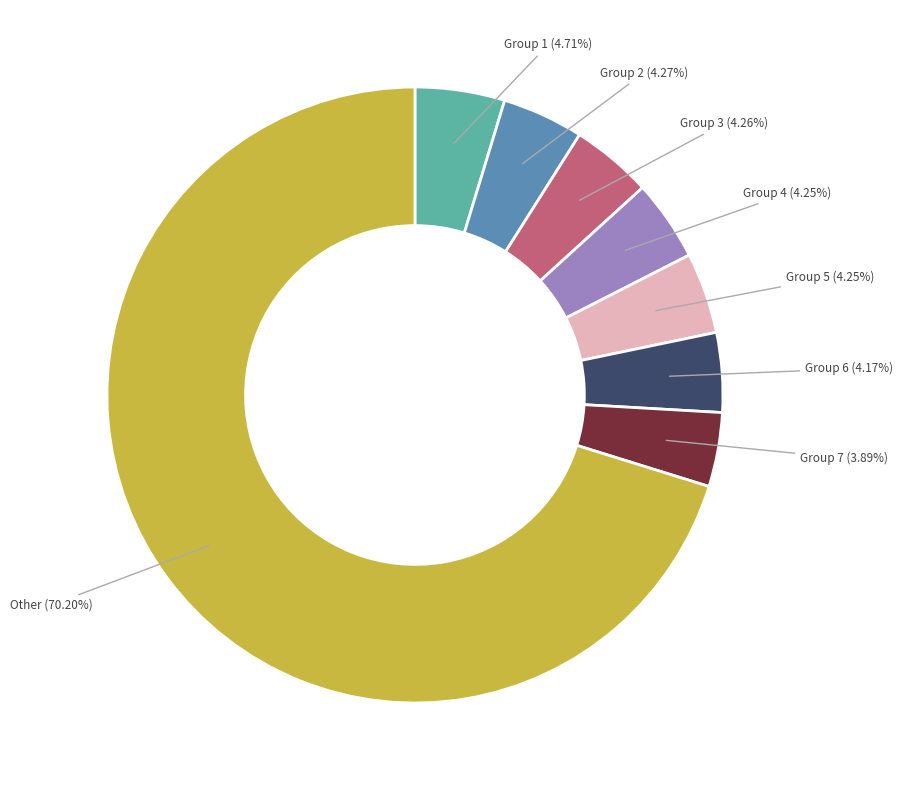

Is there any slice that represents more than half of the pie?

Yes